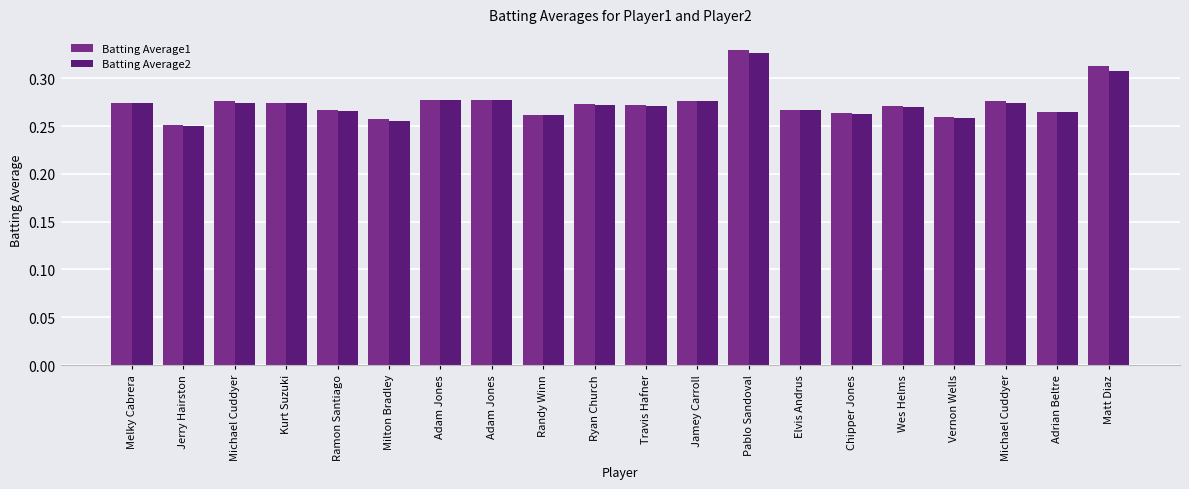

How many groups of bars are there?

20